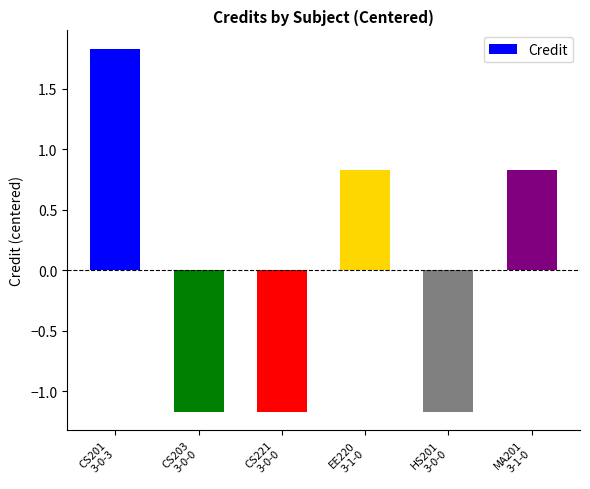

Is it true that the value at CS203
3-0-0 is -0.7?

False